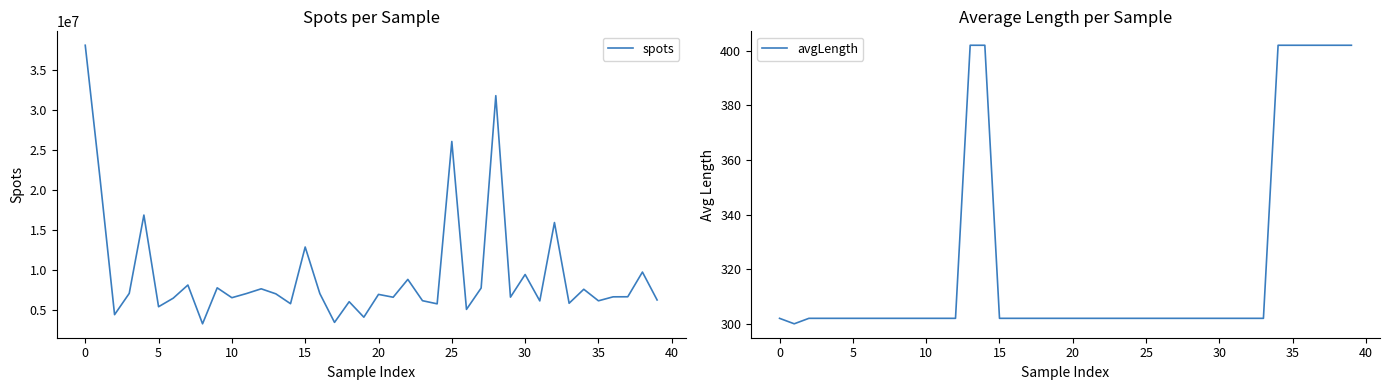

List the series in order of their overall mean, lowest first.

avgLength, spots